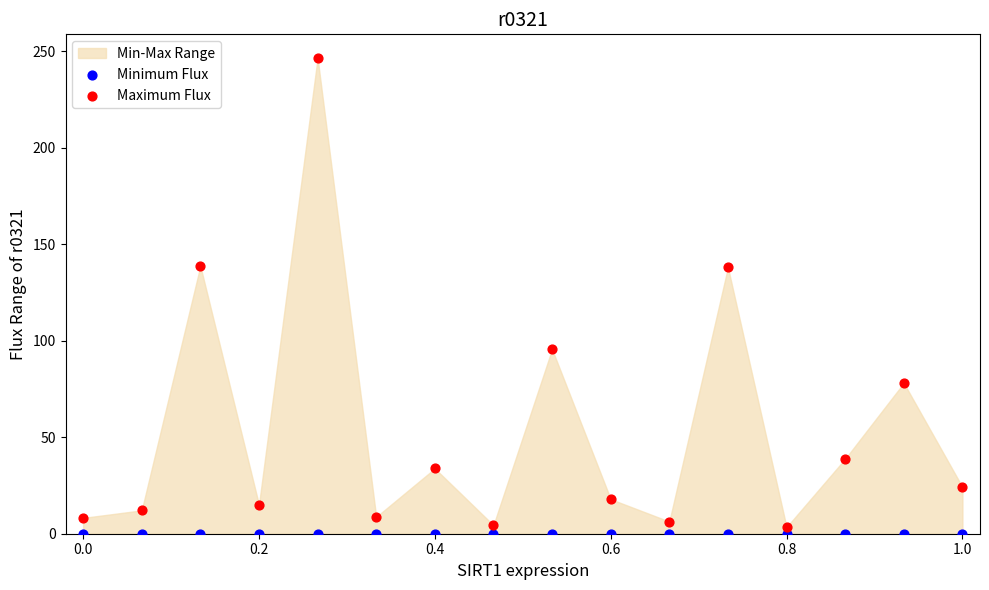

Which series contains the lowest Y value?

Minimum Flux